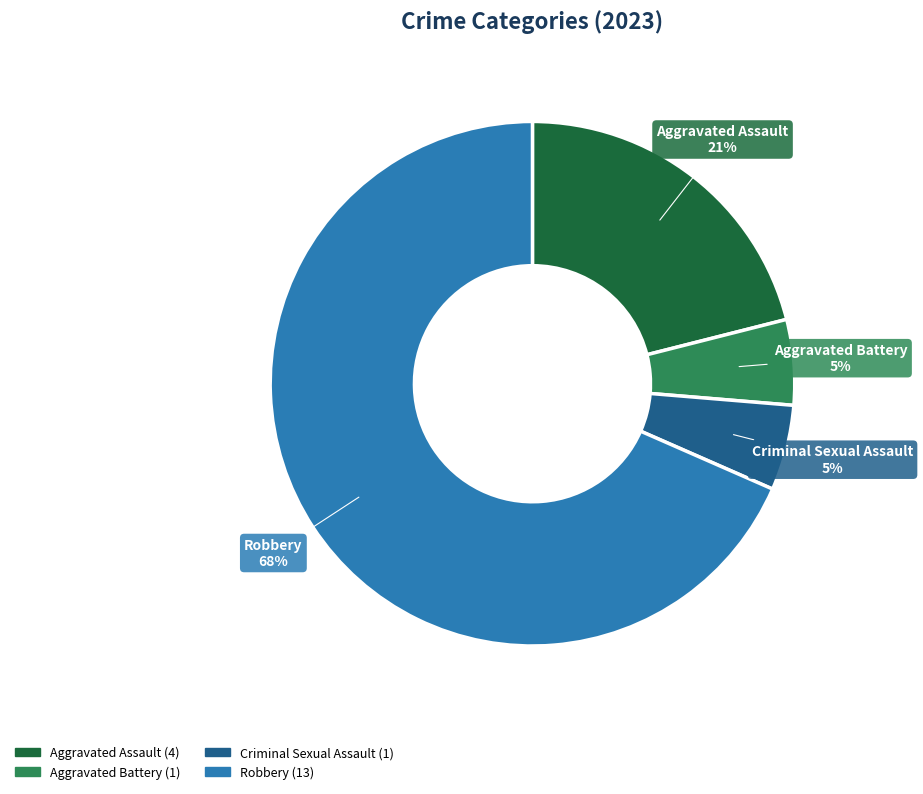

Is Aggravated Assault the majority of the pie?

No